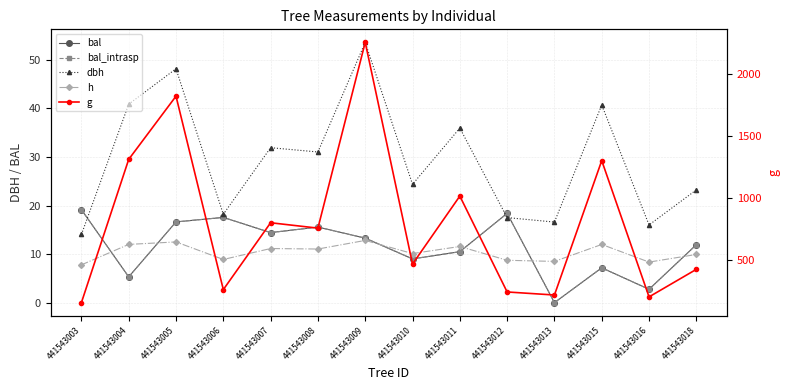

At which label is bal_intrasp closest to 9?

441543010